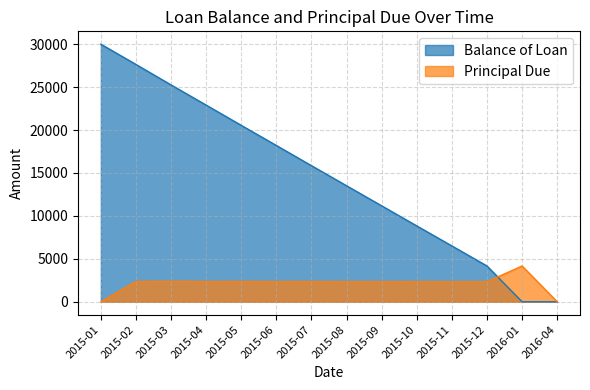

What are all the series names shown in the legend?

Balance of Loan, Principal Due